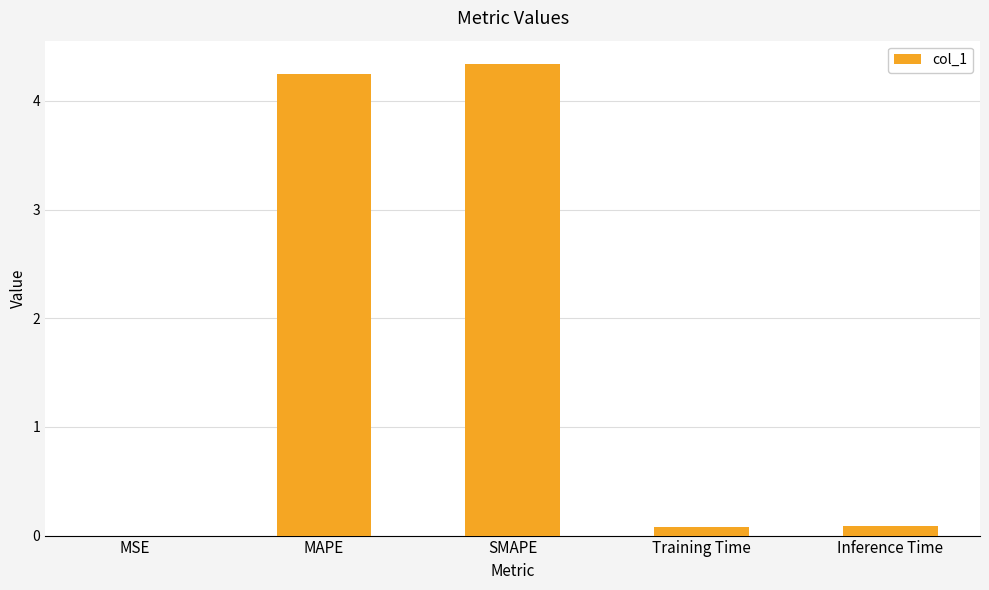

What is the sum of the values at Training Time and SMAPE?

4.4